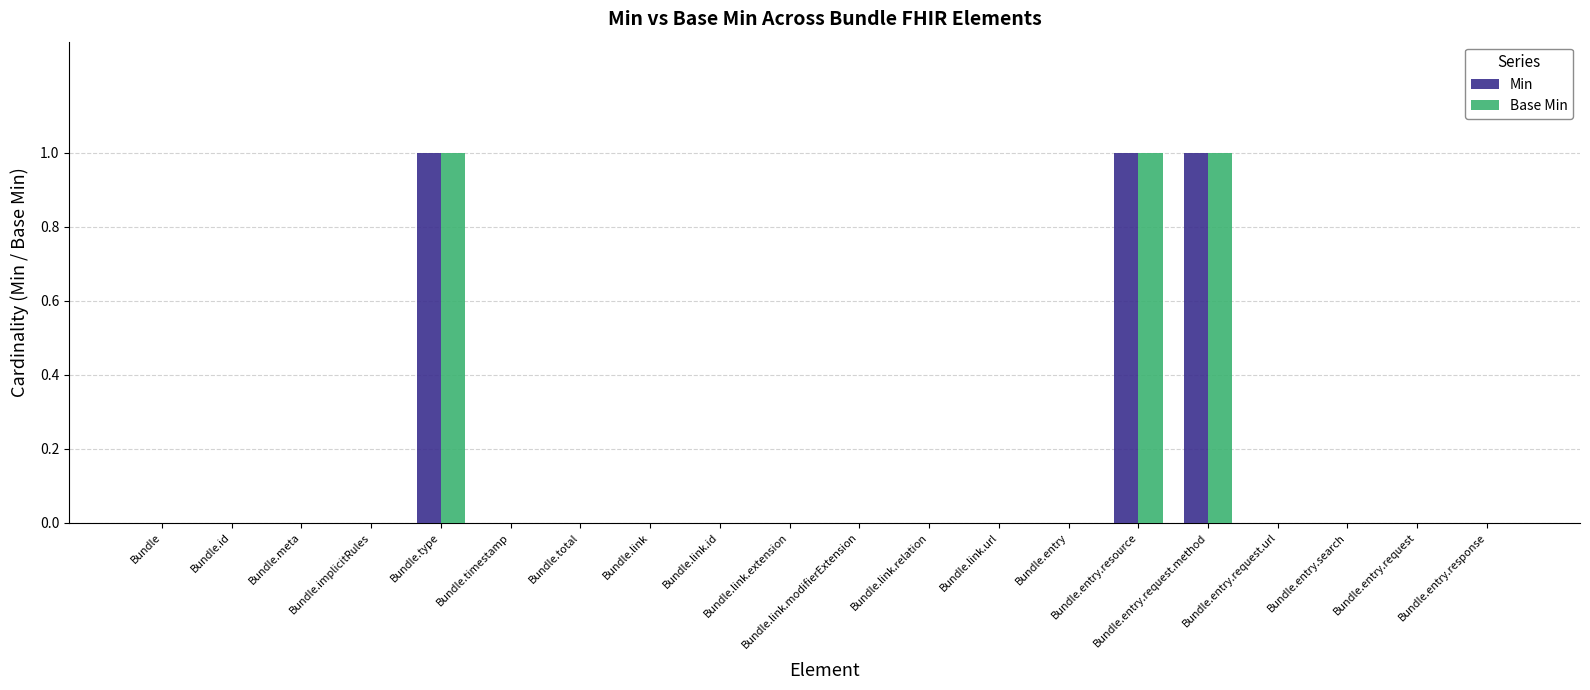

Is the value of Min at Bundle.entry.request.method greater than the value of Base Min at Bundle.entry.request.url?

Yes